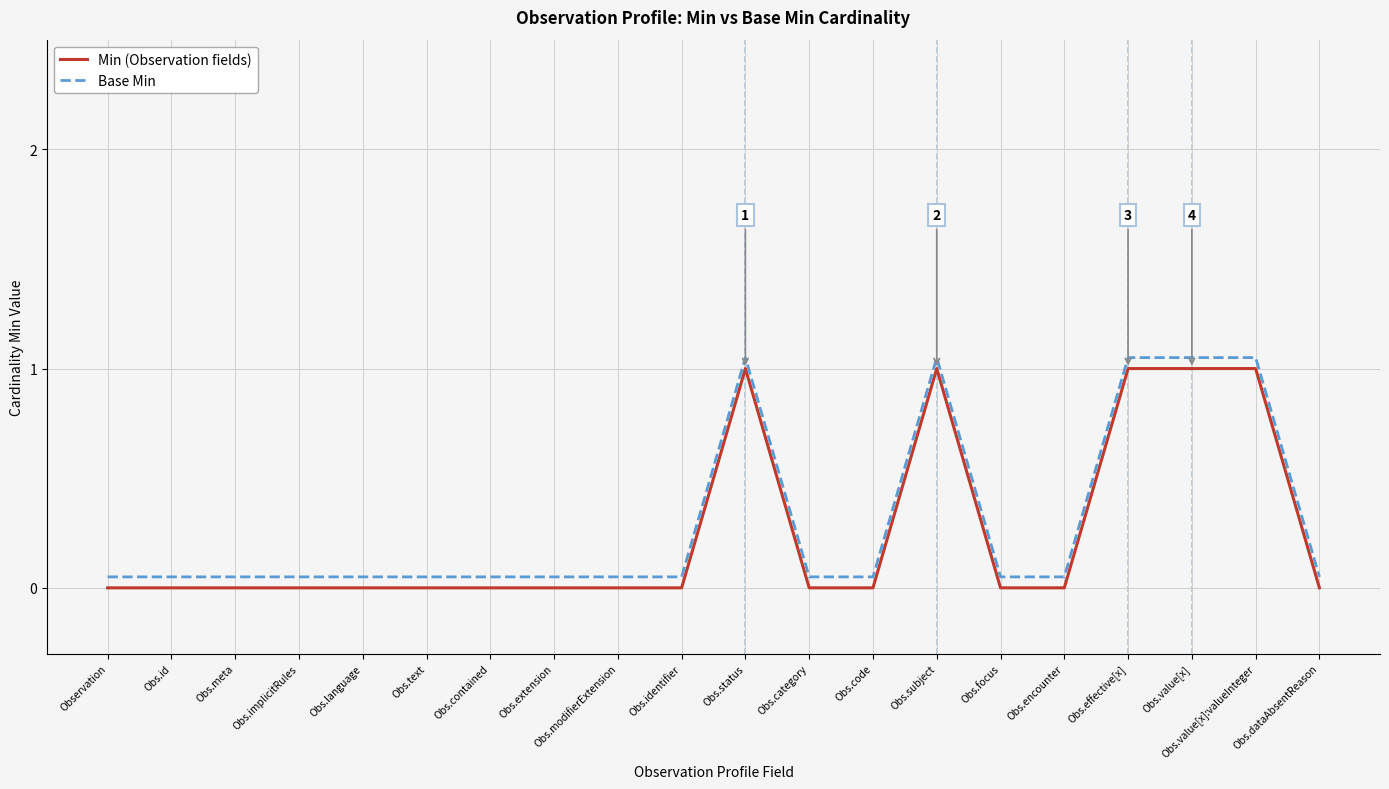

List the labels in order of Min (Observation fields) value, largest first.

Obs.status, Obs.subject, Obs.effective[x], Obs.value[x], Obs.value[x]:valueInteger, Observation, Obs.id, Obs.meta, Obs.implicitRules, Obs.language, Obs.text, Obs.contained, Obs.extension, Obs.modifierExtension, Obs.identifier, Obs.category, Obs.code, Obs.focus, Obs.encounter, Obs.dataAbsentReason